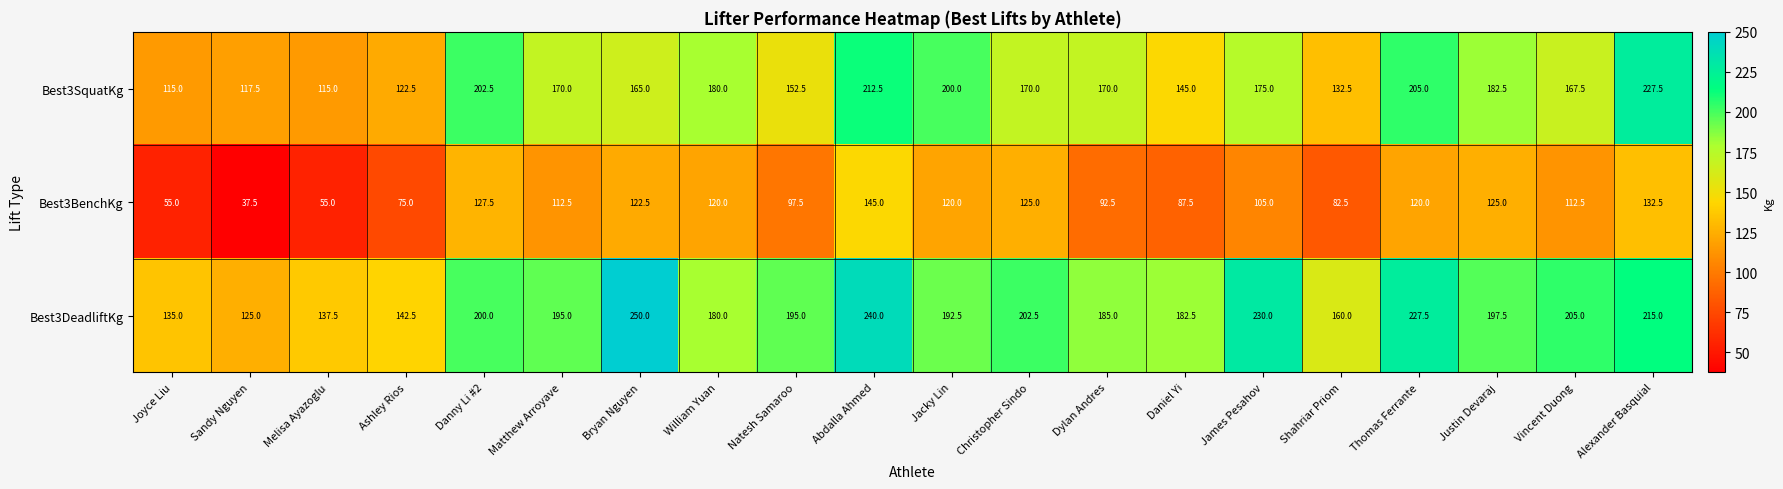

What is the spread (max minus min) of values at Daniel Yi?

95.0